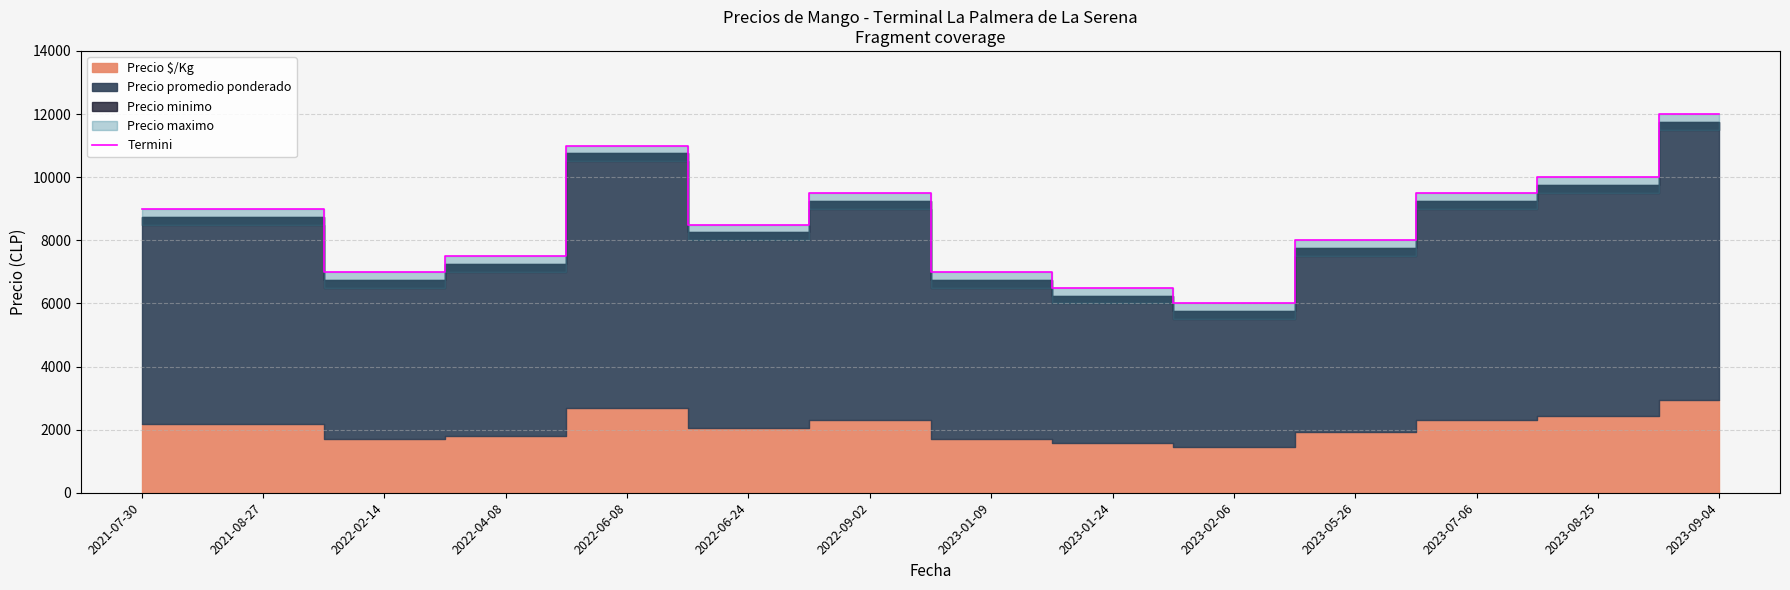

Where does the data first go above 9000?

2022-06-08